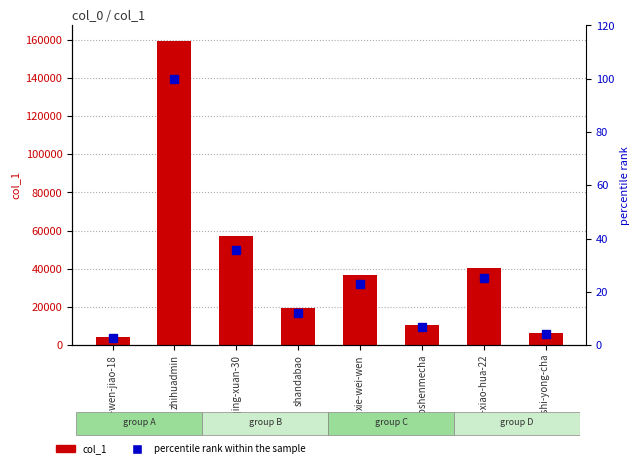

Which series has the largest total across all categories?

col_1